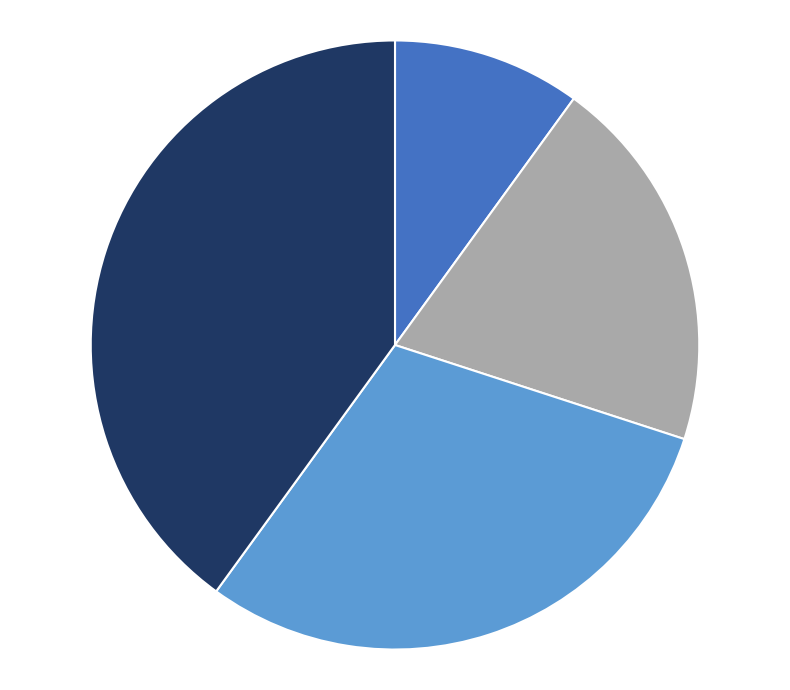

Is there a majority slice in this chart?

No